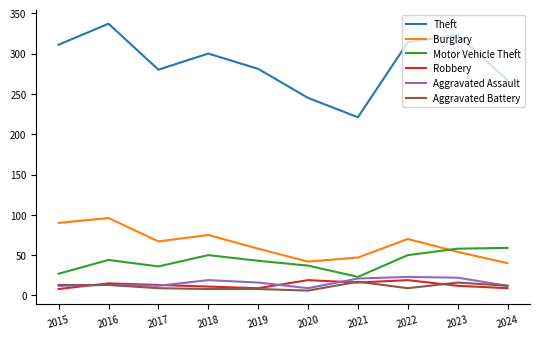

The Burglary series shows 44 at 2022. True or false?

False